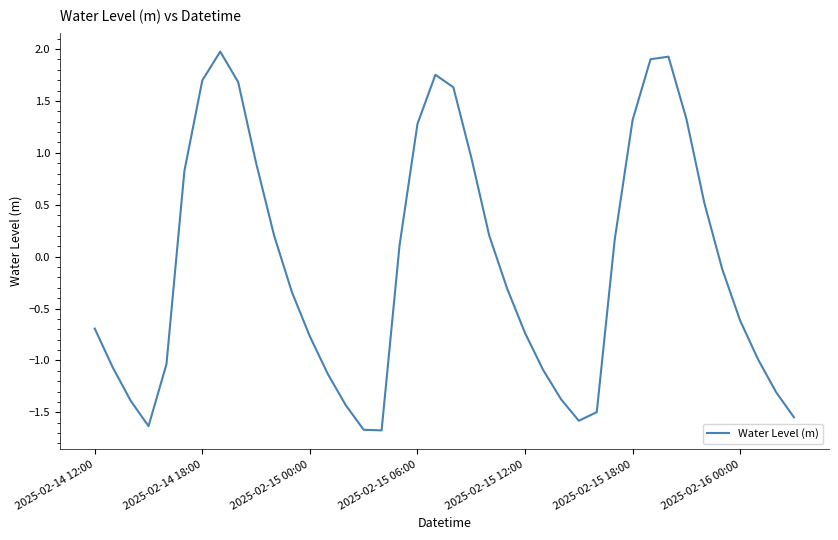

What is the smallest value displayed?

-1.7